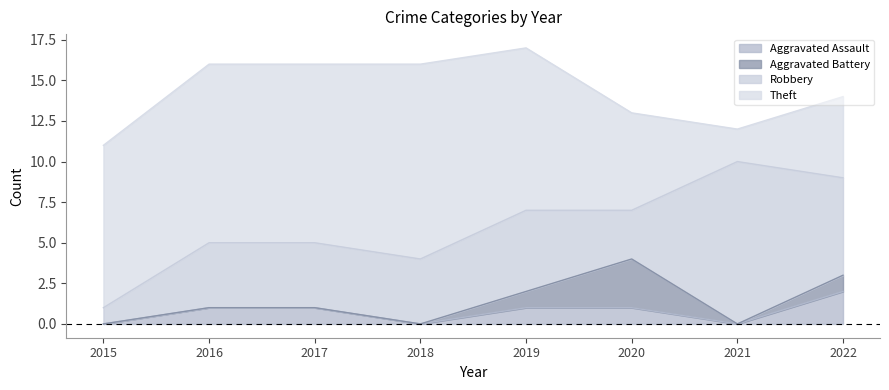

How many lines are shown in the chart?

4